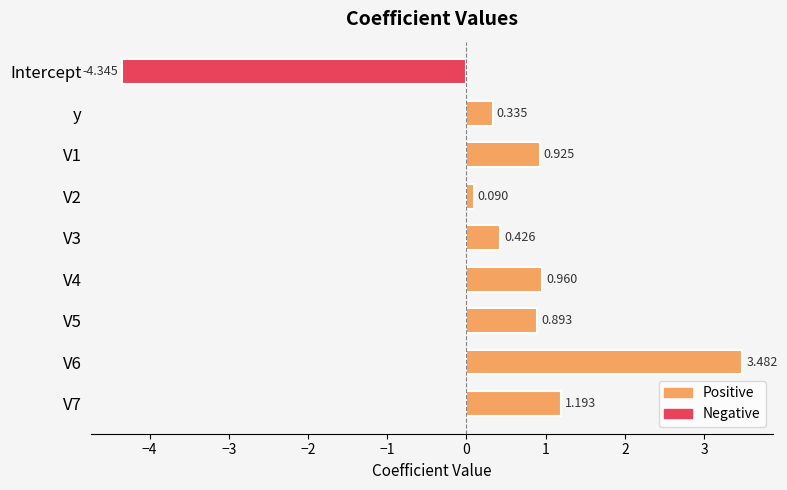

Rank the categories by value from highest to lowest.

V6, V7, V4, V1, V5, V3, y, V2, Intercept